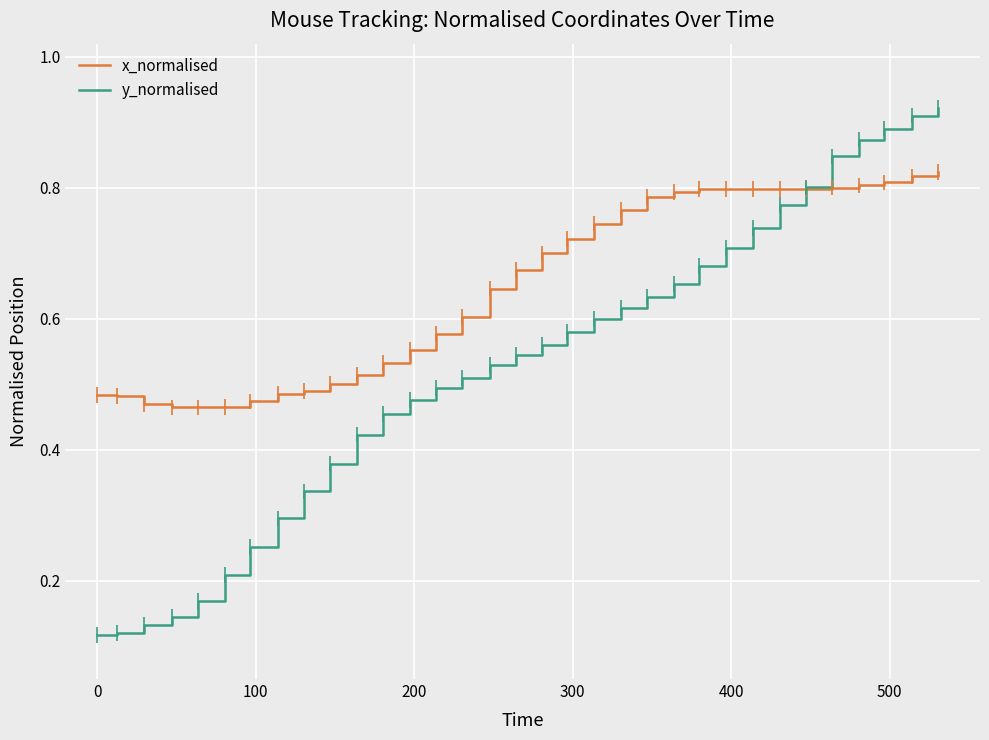

Which series ends up on top after the final intersection of x_normalised and y_normalised?

y_normalised